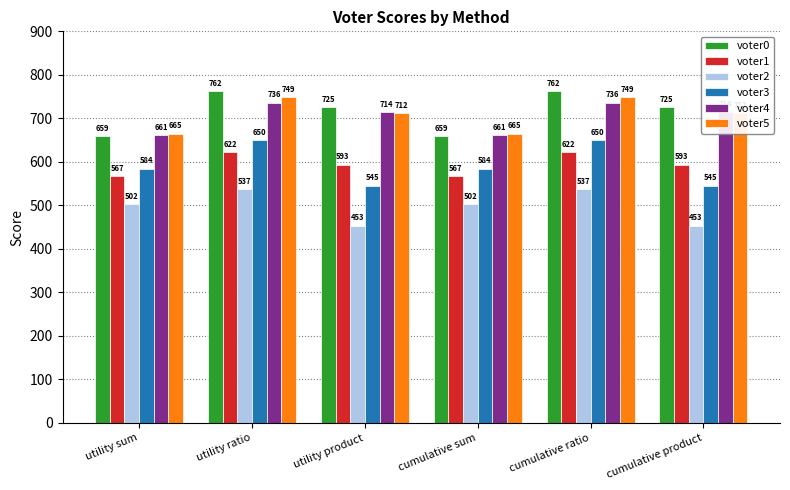

What is the sum of all voter4 values?

4222